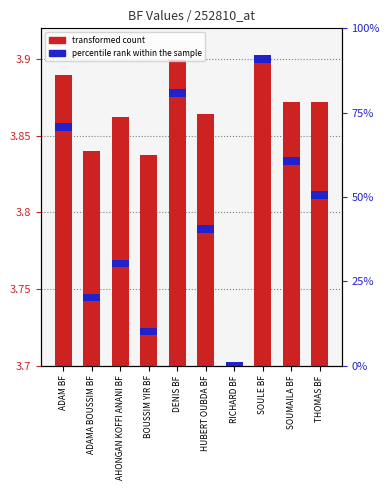

How many values in the transformed count series exceed 0?

9